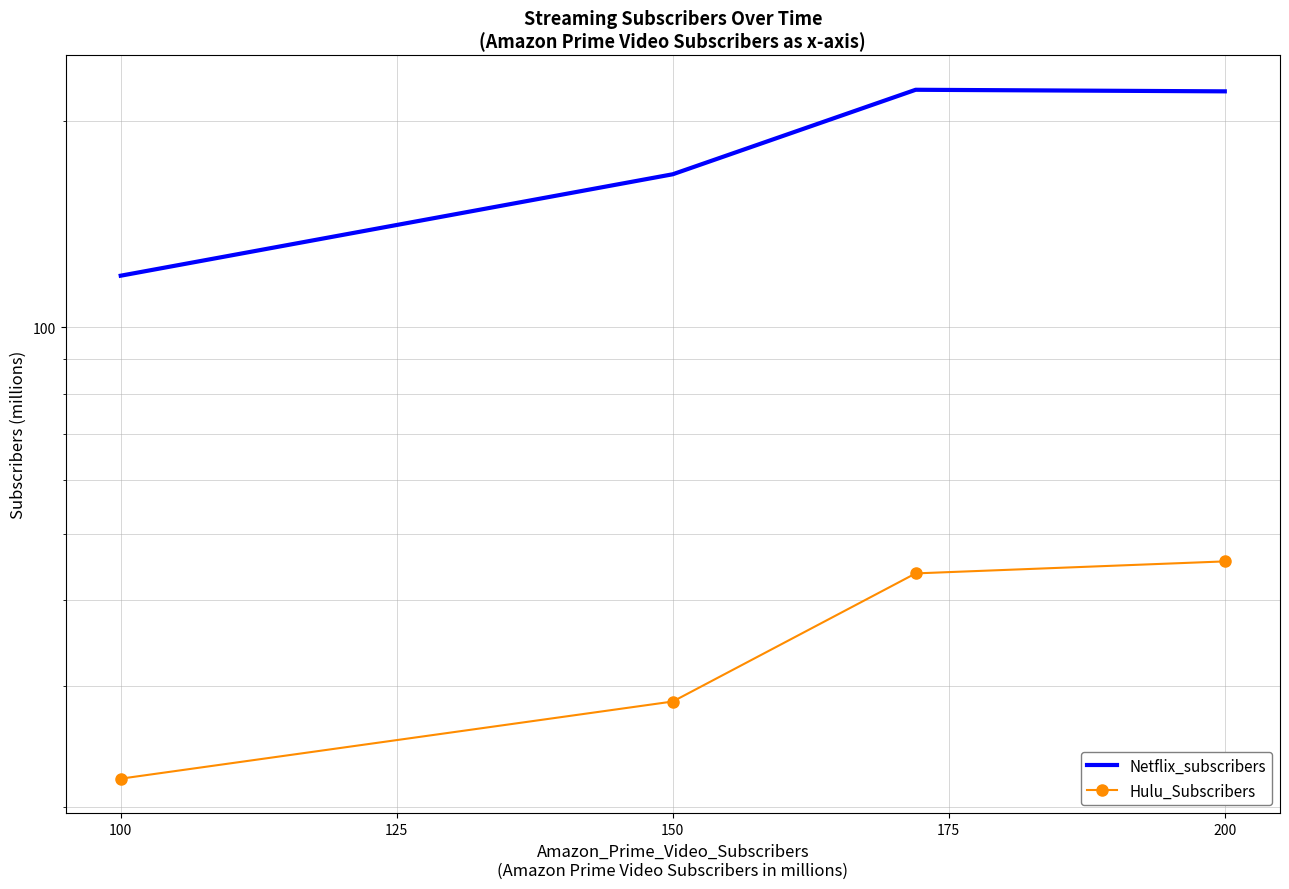

What is the value of the Netflix_subscribers point at the 4th from the left?

220.7